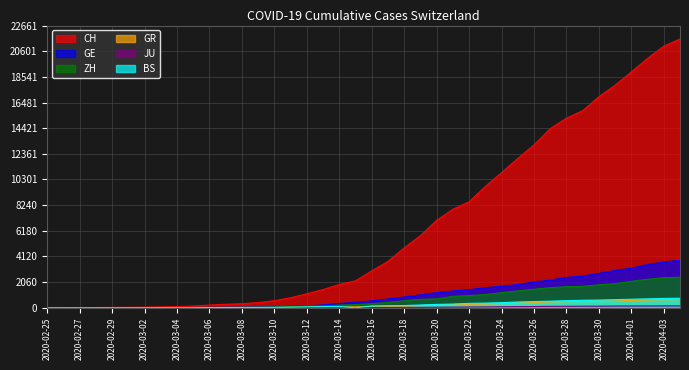

Which series has the largest range (max minus min)?

CH